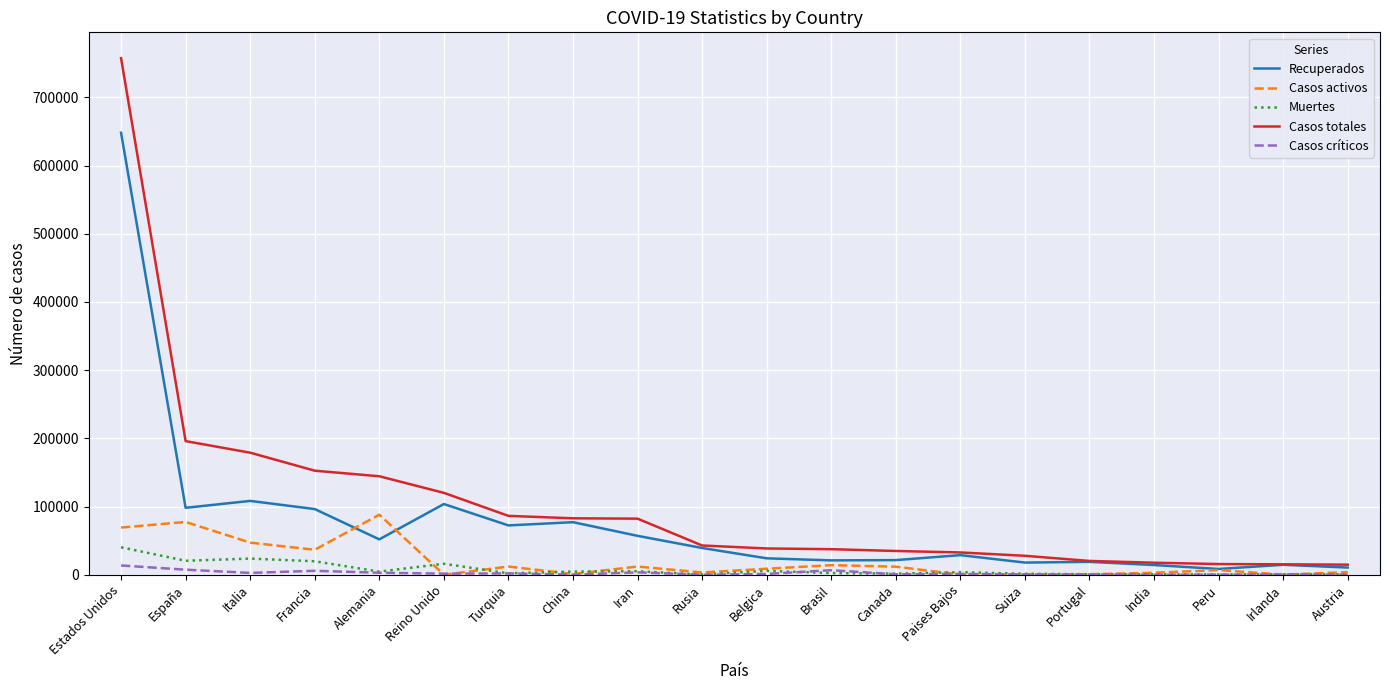

Read the Recuperados value at Paises Bajos, to the nearest 10.

28720